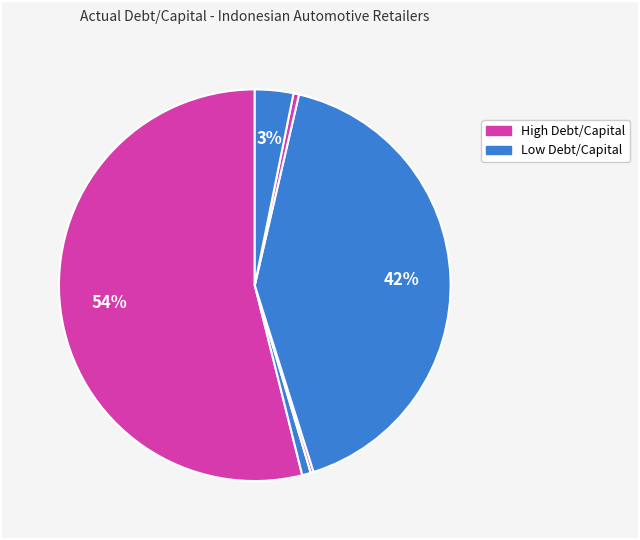

How many slices are in this pie chart?

6